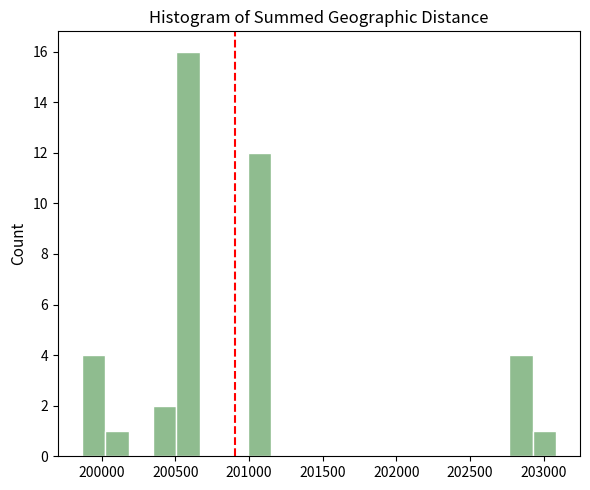

Read against the x-axis, roughly where is the centre of the tallest bar?

200600